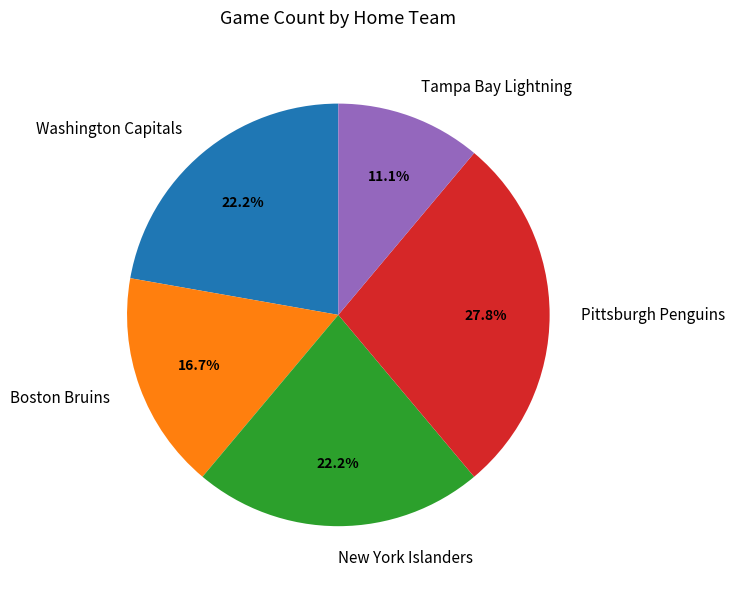

To the nearest percent, what is the average slice percentage?

20%